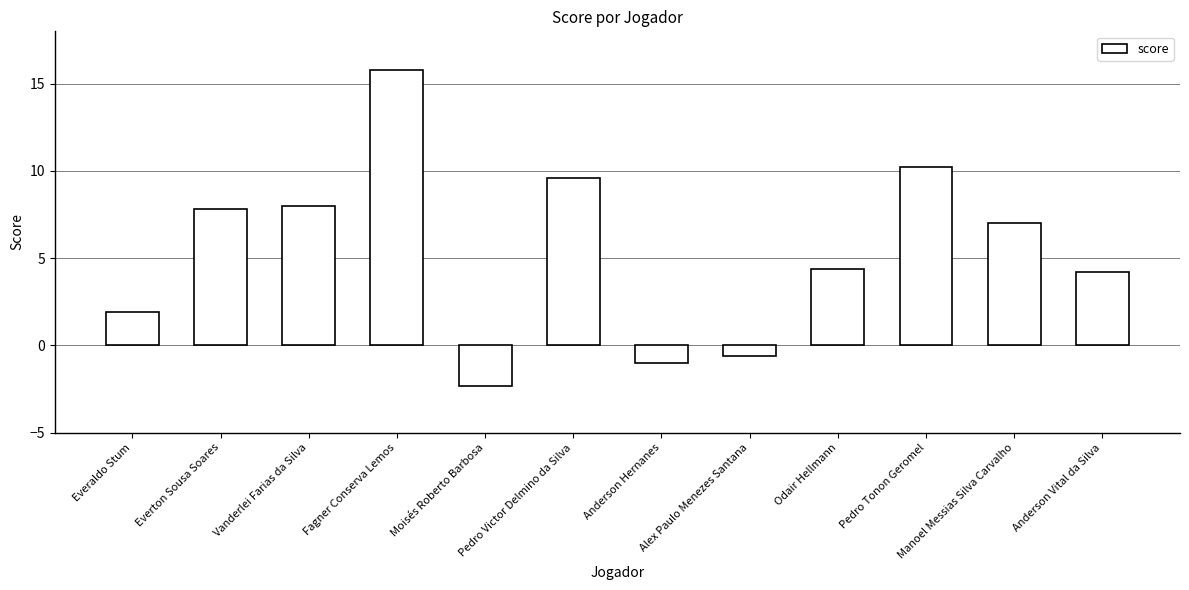

List the labels in order of value, smallest first.

Moisés Roberto Barbosa, Anderson Hernanes, Alex Paulo Menezes Santana, Everaldo Stum, Anderson Vital da Silva, Odair Hellmann, Manoel Messias Silva Carvalho, Everton Sousa Soares, Vanderlei Farias da Silva, Pedro Victor Delmino da Silva, Pedro Tonon Geromel, Fagner Conserva Lemos